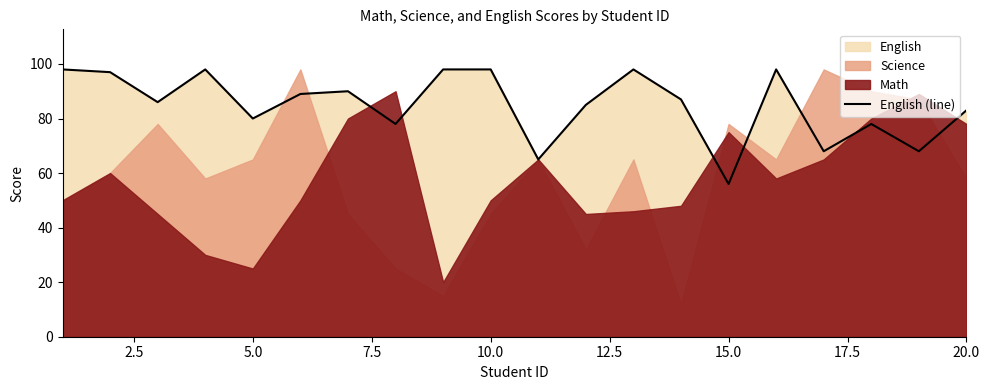

Which category has the lowest value in the English (line) series?

15.0